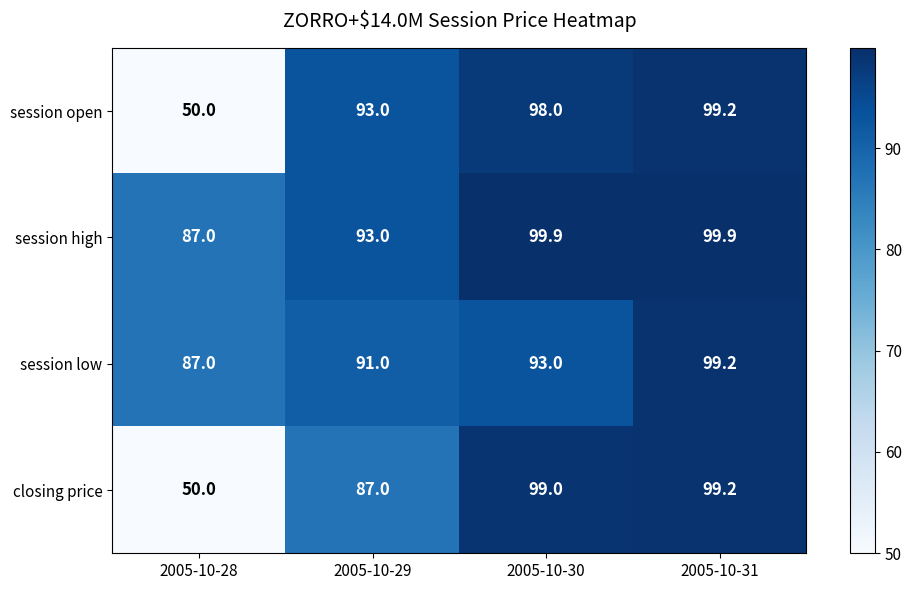

The value of session high at 2005-10-31 is 99.9. True or false?

True